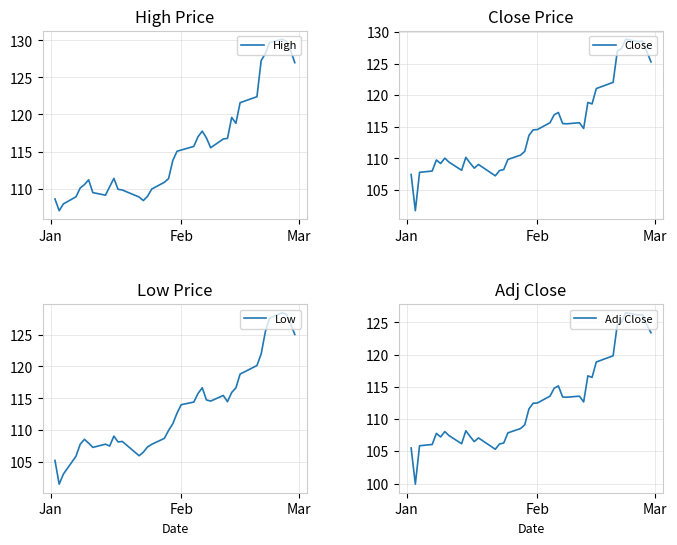

Reading left to right, list all the values displayed in this chart.

High: 108.6	107.0	107.9	108.9	110.1	110.5	111.2	109.4	109.1	110.2	111.4	109.9	109.8	108.8	108.4	108.9	109.9	110.8	111.3	113.8	115.0	115.2	115.7	117.0	117.8	116.8	115.5	116.7	116.8	119.6	118.8	121.6	122.4	127.3	128.2	129.7	130.2	129.9	128.6	127.0
Close: 107.5	101.7	107.8	108.0	109.8	109.2	110.1	109.4	108.1	110.2	109.3	108.5	109.1	107.3	108.1	108.2	109.8	110.5	111.1	113.6	114.5	114.6	115.7	116.9	117.3	115.5	115.5	115.7	114.7	118.9	118.6	121.1	122.0	127.0	127.4	128.8	128.5	128.6	126.9	125.3
Low: 105.3	101.6	103.1	105.9	107.8	108.6	108.0	107.3	107.8	107.5	109.1	108.2	108.3	106.0	106.6	107.4	107.8	108.7	110.0	111.0	112.7	114.0	114.4	115.8	116.7	114.8	114.6	115.5	114.5	115.9	116.6	118.8	120.2	121.9	125.4	127.6	128.4	128.2	126.6	125.0
Adj Close: 105.5	99.9	105.9	106.1	107.8	107.2	108.1	107.4	106.2	108.2	107.3	106.5	107.1	105.3	106.1	106.3	107.9	108.5	109.1	111.6	112.5	112.5	113.6	114.8	115.2	113.4	113.4	113.6	112.7	116.7	116.5	118.9	119.8	124.7	125.1	126.5	126.2	126.2	124.6	123.4